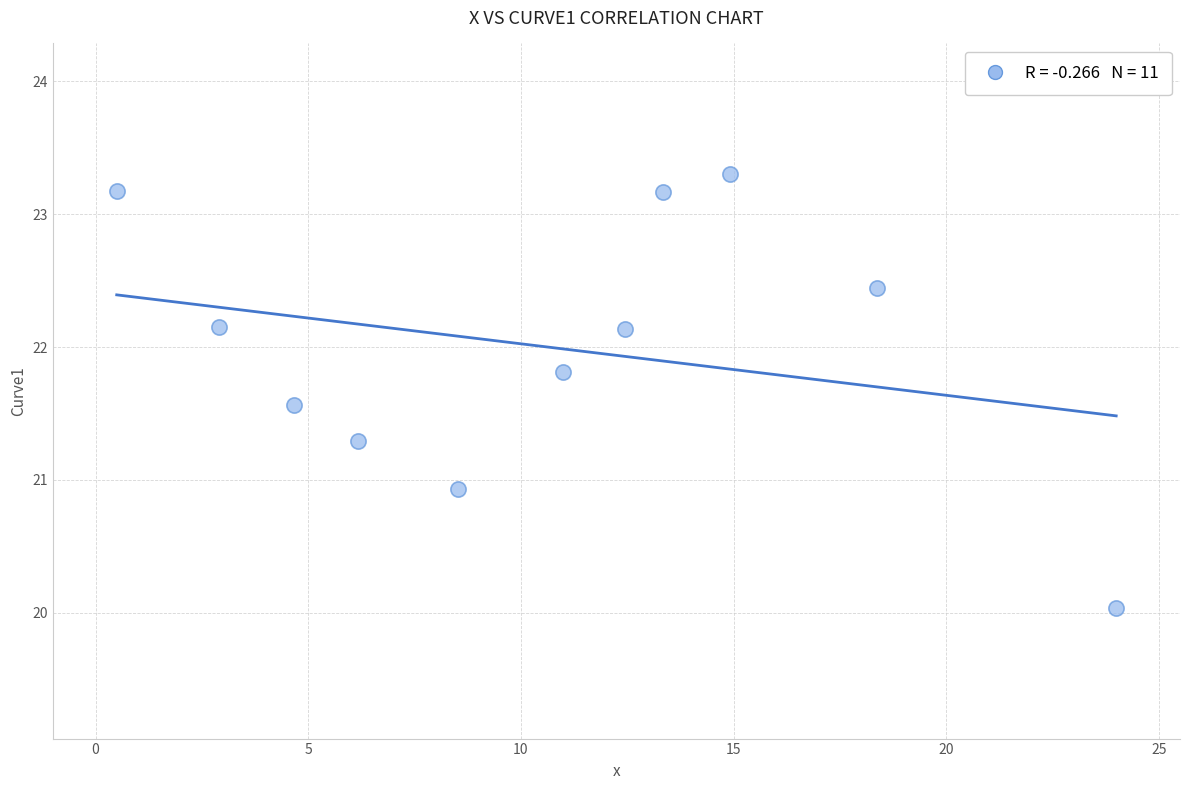

What Y value in the scatter plot is closest to 21?

20.9